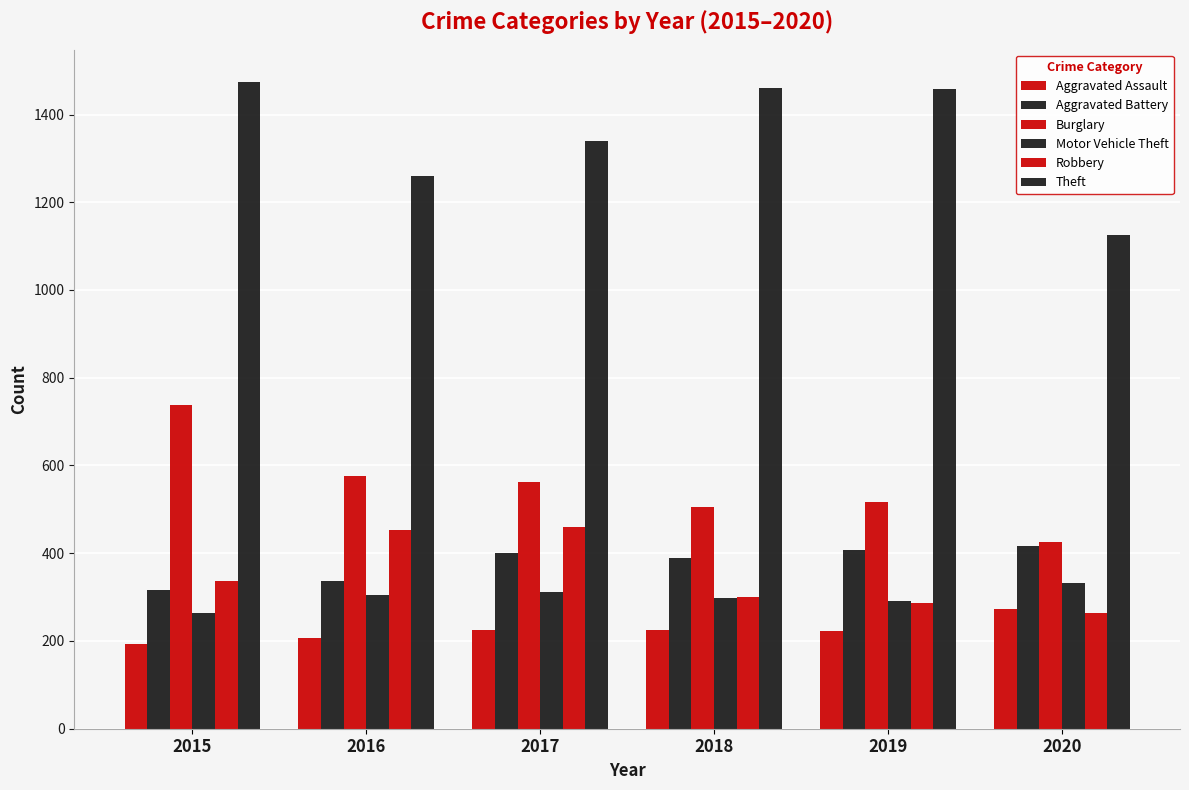

How many series are shown in this chart?

6